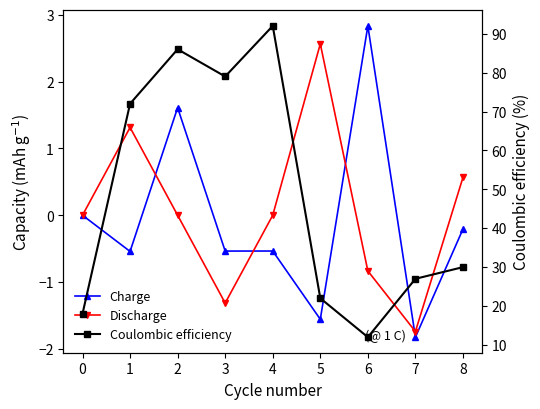

Which label corresponds to the largest value in the chart?

4